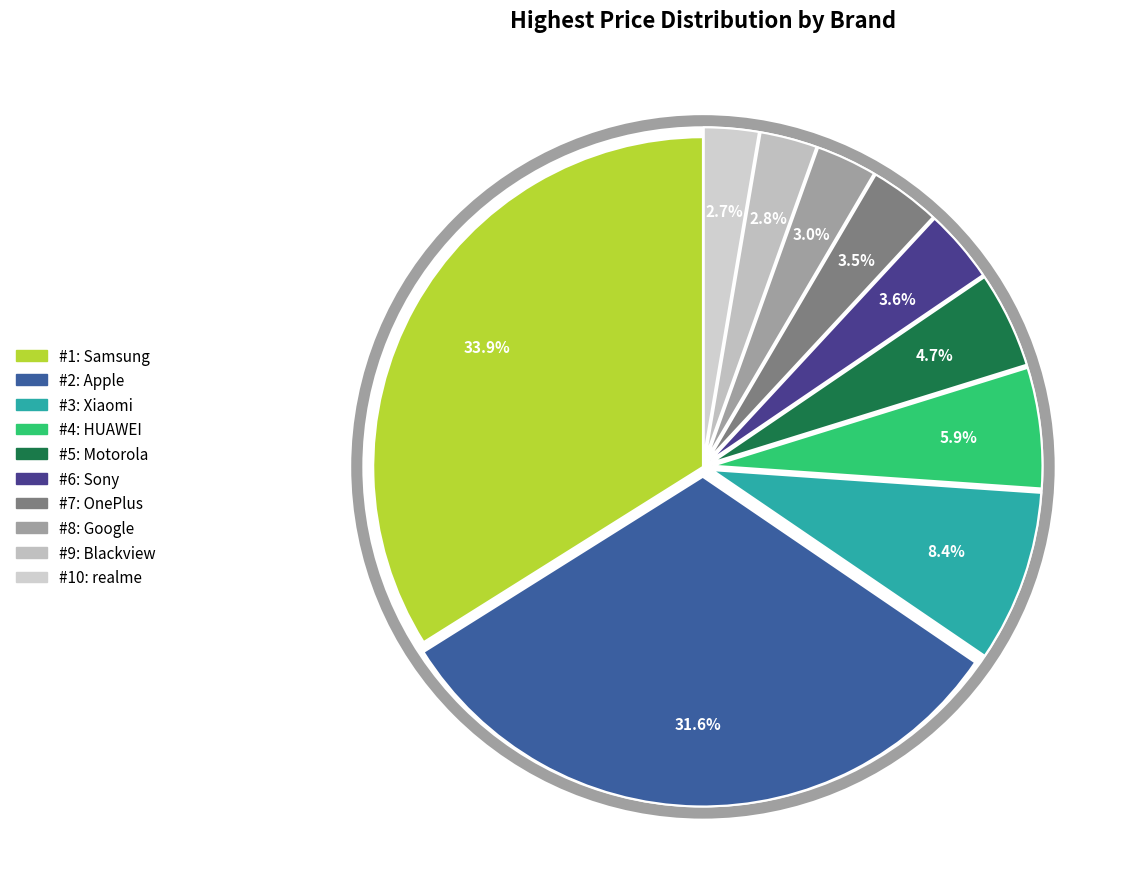

Does any single category account for the majority?

No